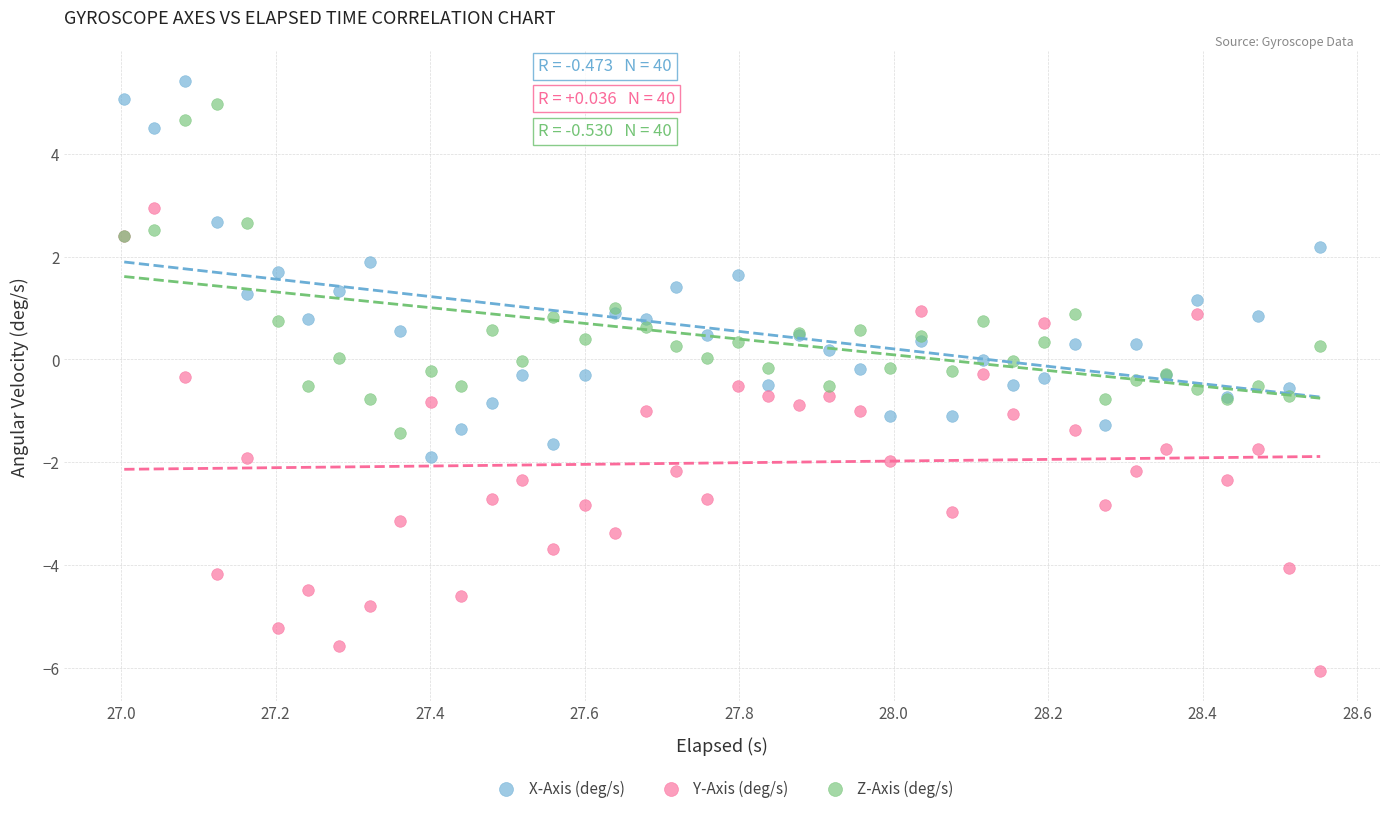

Which series reaches the minimum Y coordinate?

Y-Axis (deg/s)